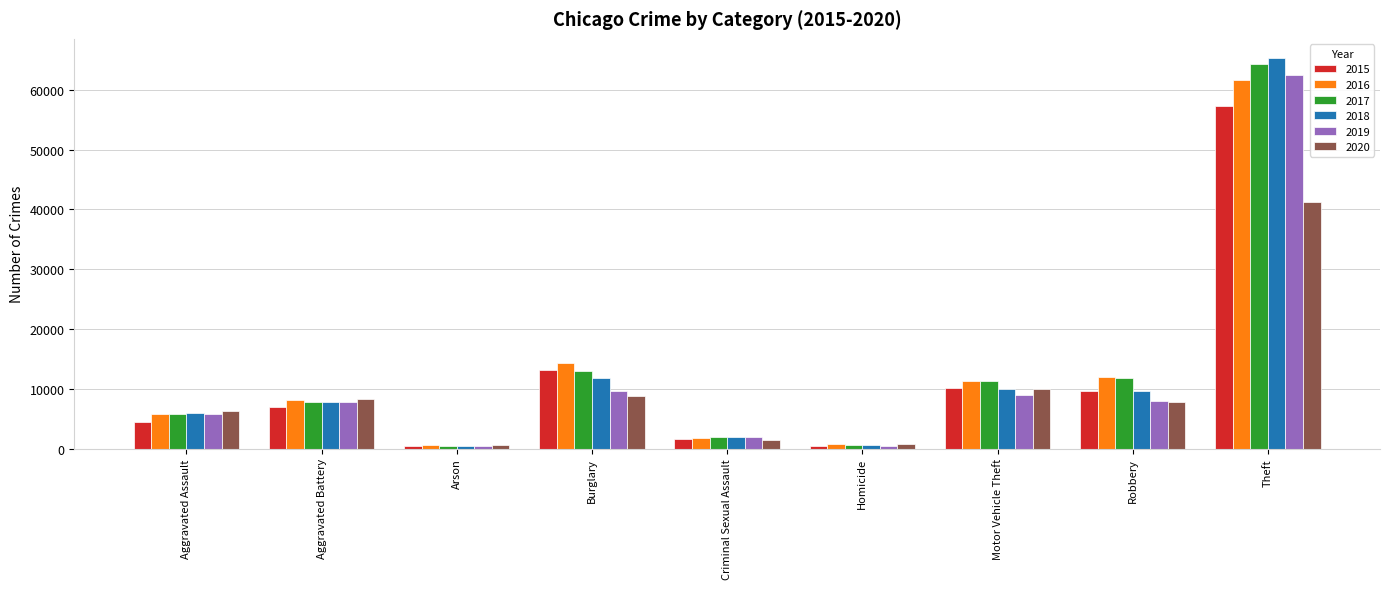

What is the greatest value displayed?

65286